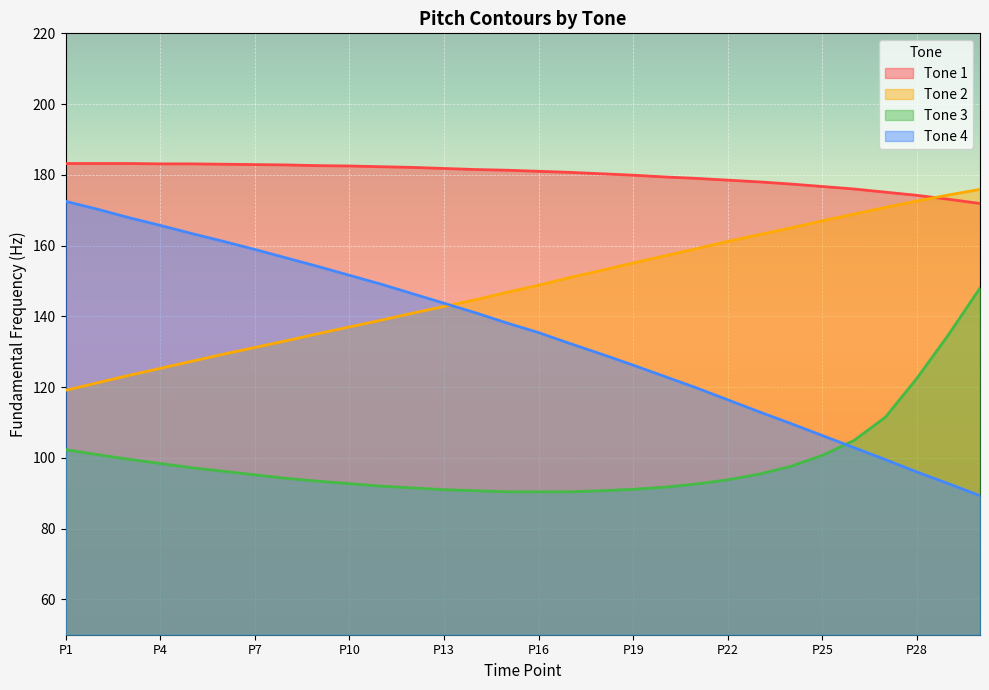

Which series has the largest total across all categories?

Tone 1